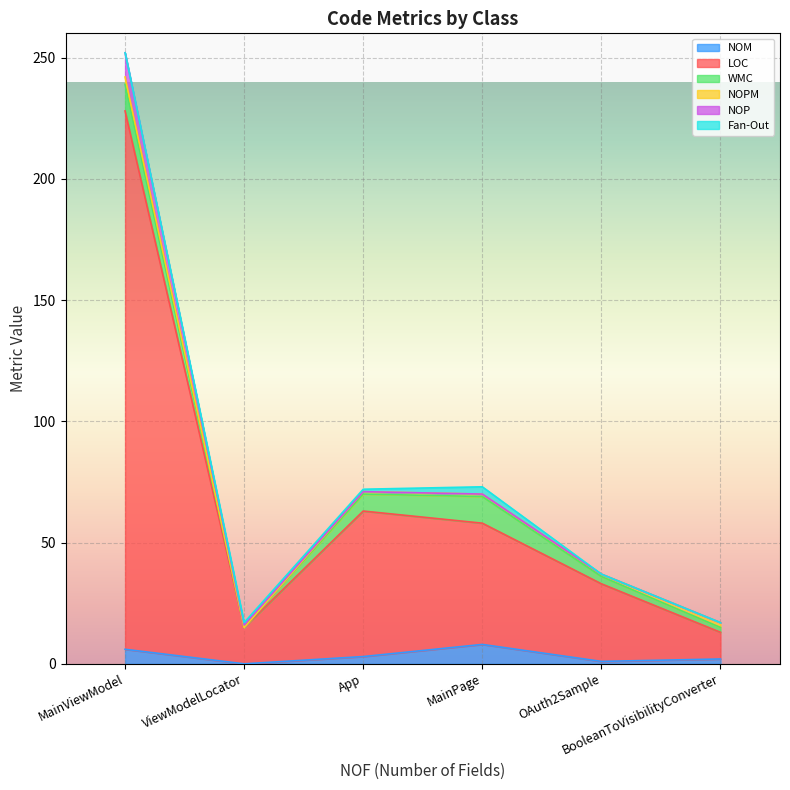

Reading right to left, what are all the values shown in this chart?

NOM: 2	1	8	3	0	6
LOC: 11	32	50	60	15	222
WMC: 2	3	11	7	0	11
NOPM: 2	1	1	1	0	3
NOP: 0	0	0	0	1	10
Fan-Out: 0	0	3	1	1	0